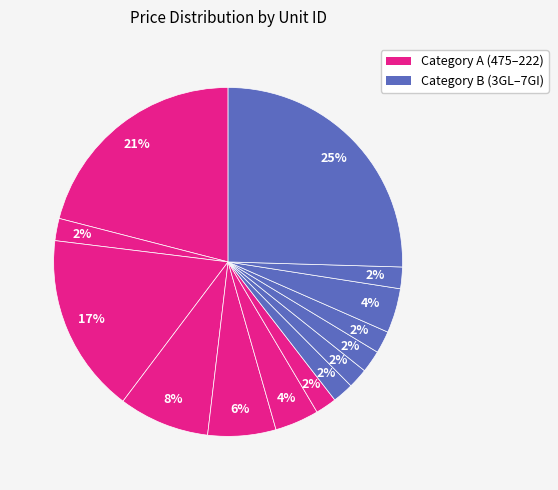

How many slices are in this pie chart?

14